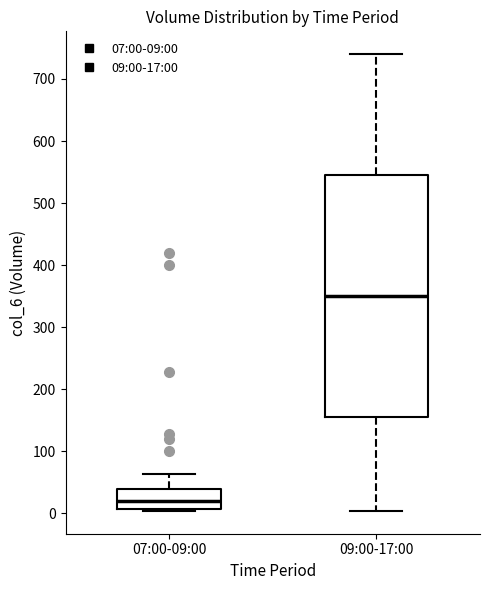

Reading left to right, read every box against the y-axis: the position of its median line, the range the box covers, and the ends of its whiskers. The values are not printed on the chart, so give them approximately, as read against the axis.

07:00-09:00: median 20, box 10 to 40, whiskers 0 to 60
09:00-17:00: median 350, box 160 to 550, whiskers 0 to 740